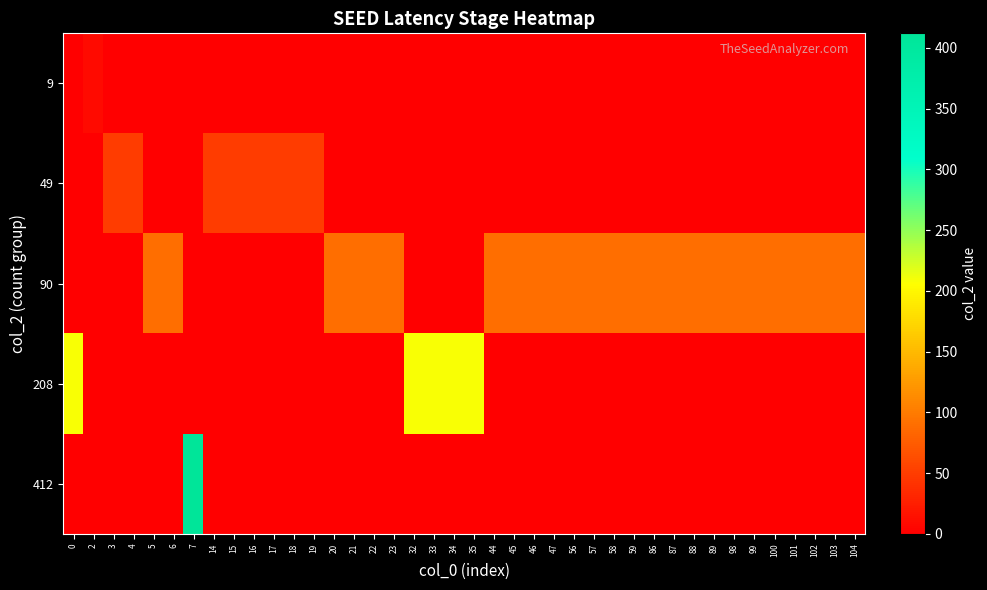

Reading left to right, list all the values displayed in this chart.

row_0: 0	9	0	0	0	0	0	0	0	0	0	0	0	0	0	0	0	0	0	0	0	0	0	0	0	0	0	0	0	0	0	0	0	0	0	0	0	0	0	0
row_1: 0	0	49	49	0	0	0	49	49	49	49	49	49	0	0	0	0	0	0	0	0	0	0	0	0	0	0	0	0	0	0	0	0	0	0	0	0	0	0	0
row_2: 0	0	0	0	90	90	0	0	0	0	0	0	0	90	90	90	90	0	0	0	0	90	90	90	90	90	90	90	90	90	90	90	90	90	90	90	90	90	90	90
row_3: 208	0	0	0	0	0	0	0	0	0	0	0	0	0	0	0	0	208	208	208	208	0	0	0	0	0	0	0	0	0	0	0	0	0	0	0	0	0	0	0
row_4: 0	0	0	0	0	0	412	0	0	0	0	0	0	0	0	0	0	0	0	0	0	0	0	0	0	0	0	0	0	0	0	0	0	0	0	0	0	0	0	0